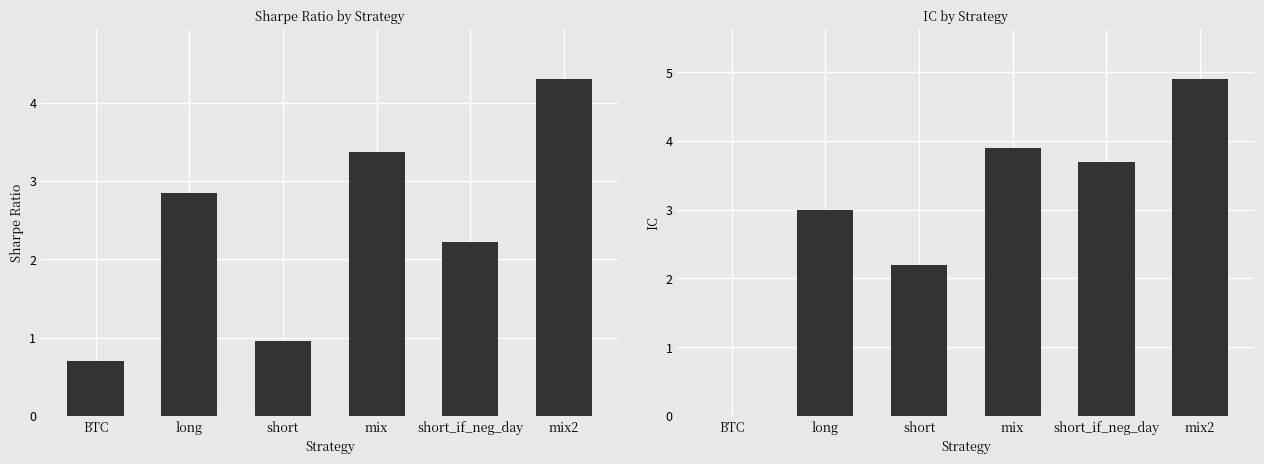

Which has a higher value, short or short_if_neg_day?

short_if_neg_day